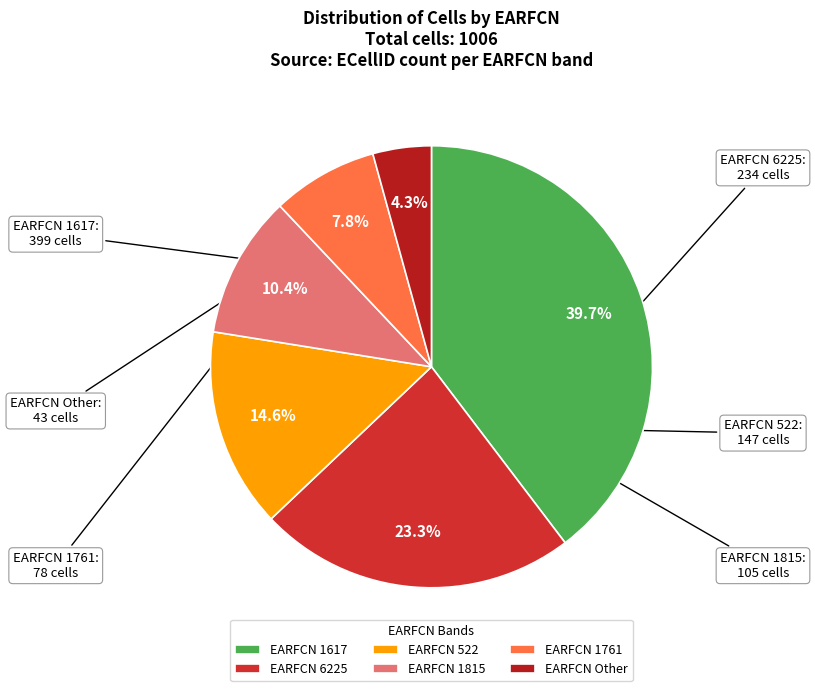

Which slice is the smallest?

EARFCN Other